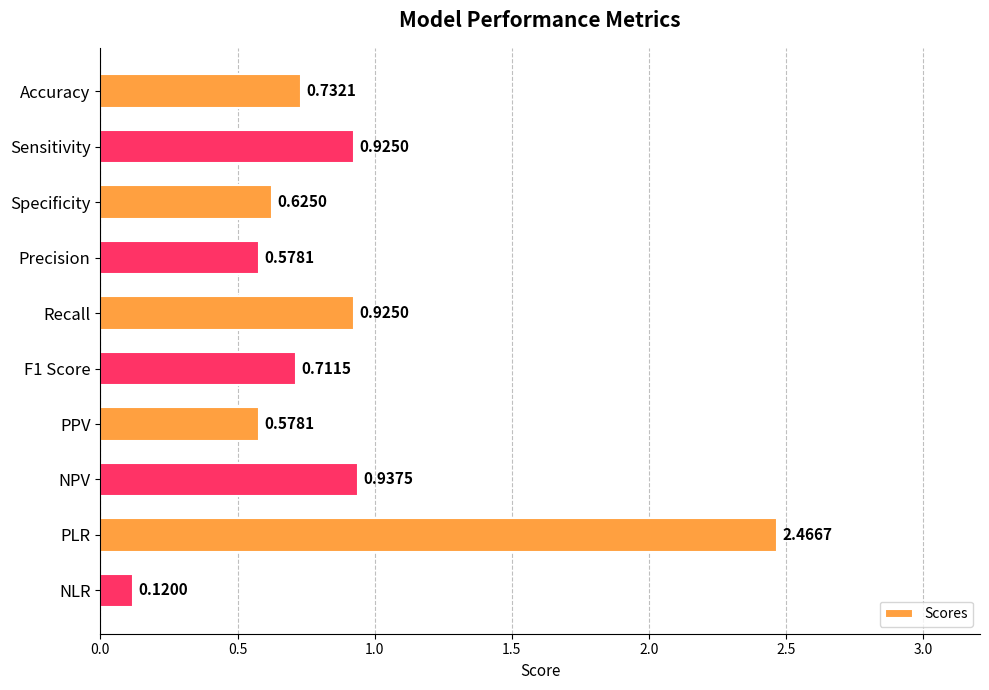

At which label is the value closest to 1?

NPV